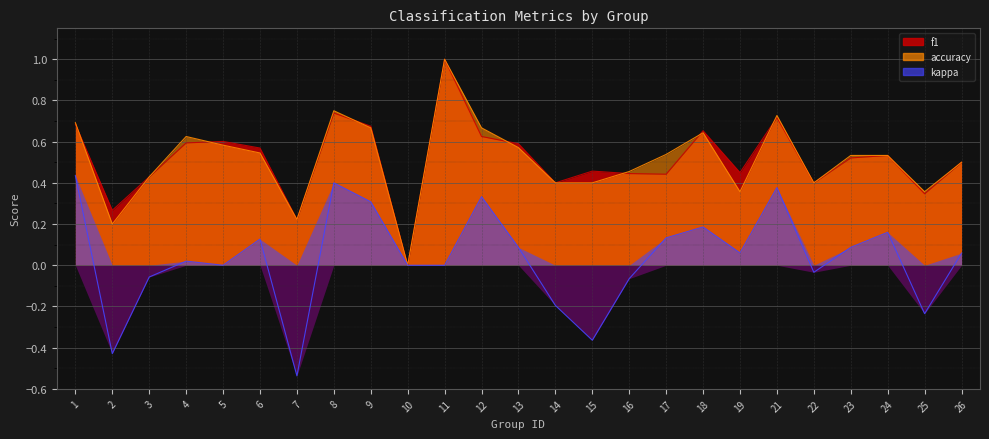

What is the smallest value displayed?

-0.5